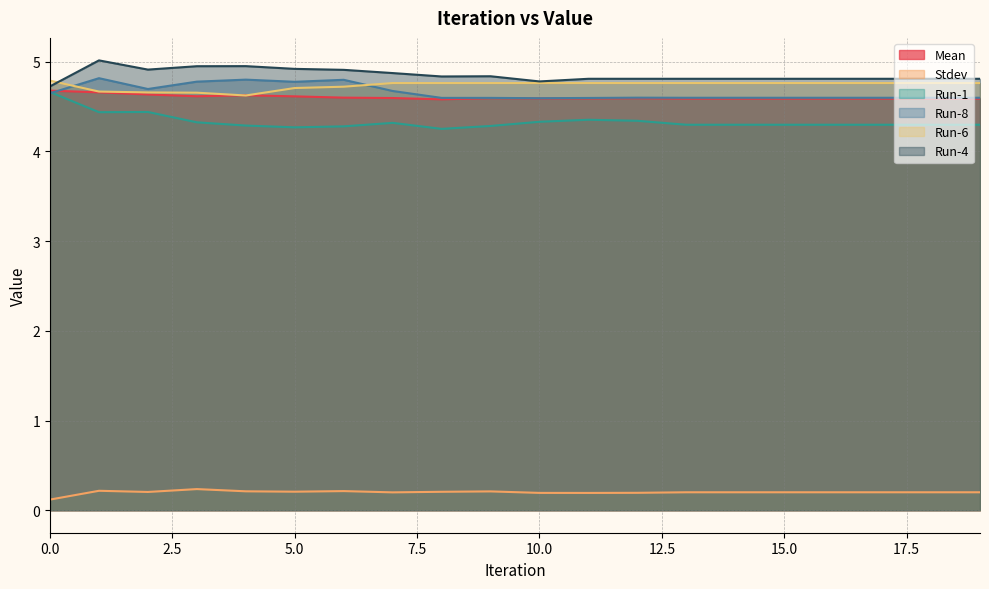

What is the highest value of the Run-1 series?

4.7